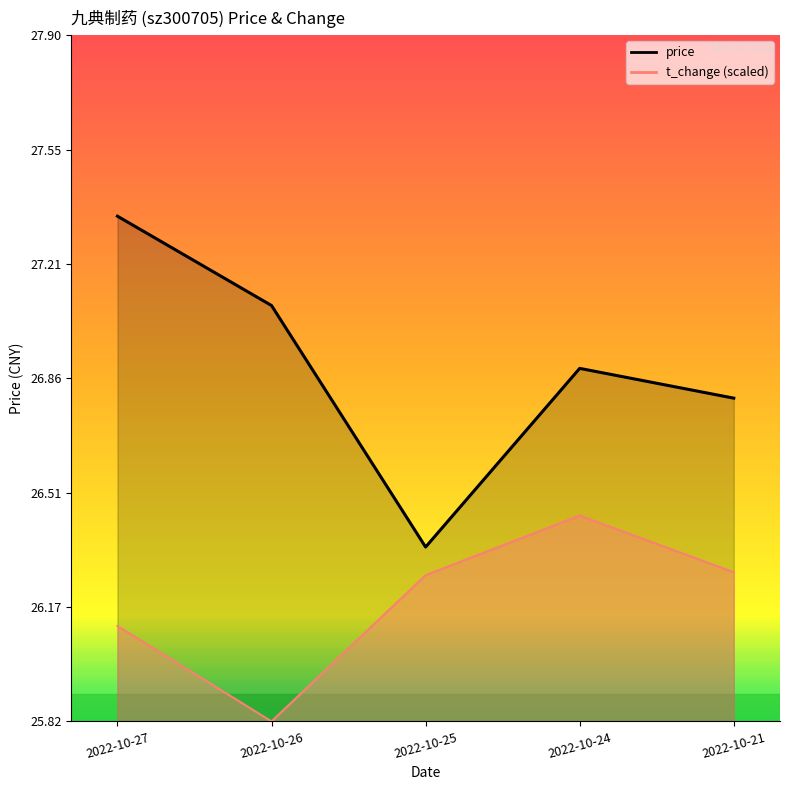

Reading left to right, transcribe all the data shown in this chart.

price: 27.4	27.1	26.4	26.9	26.8
t_change: 26.1	25.8	26.3	26.4	26.3